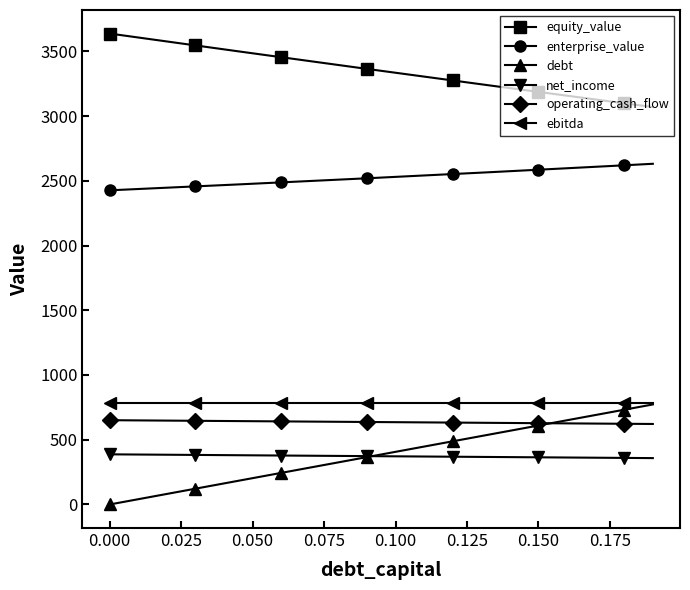

What are all the series names shown in the legend?

equity_value, enterprise_value, debt, net_income, operating_cash_flow, ebitda